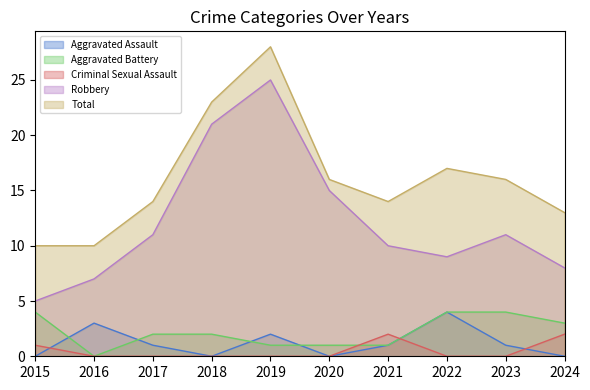

Where do Aggravated Battery and Aggravated Assault first cross each other?

2015 and 2016